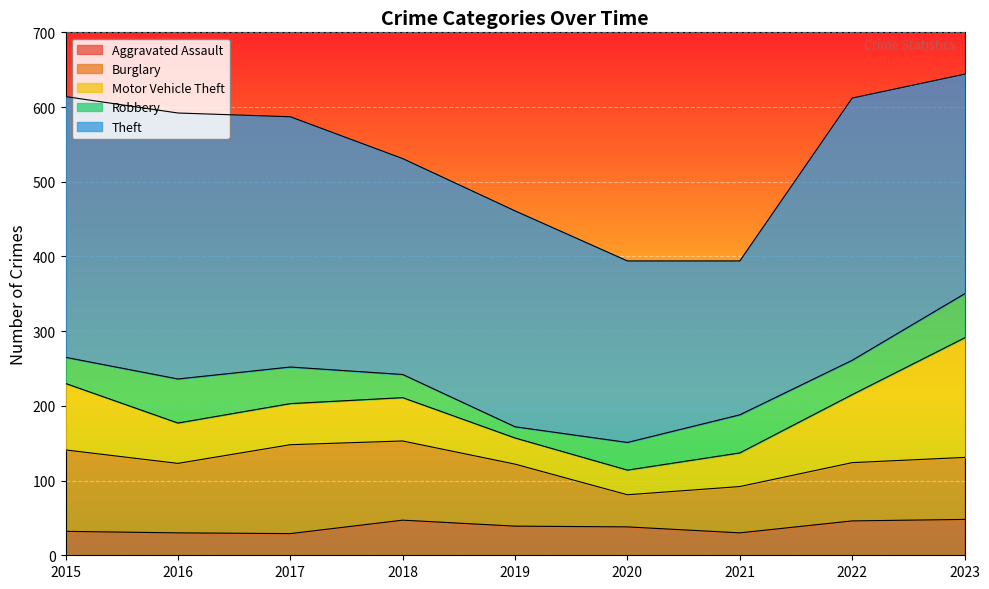

How many lines are shown in the chart?

5